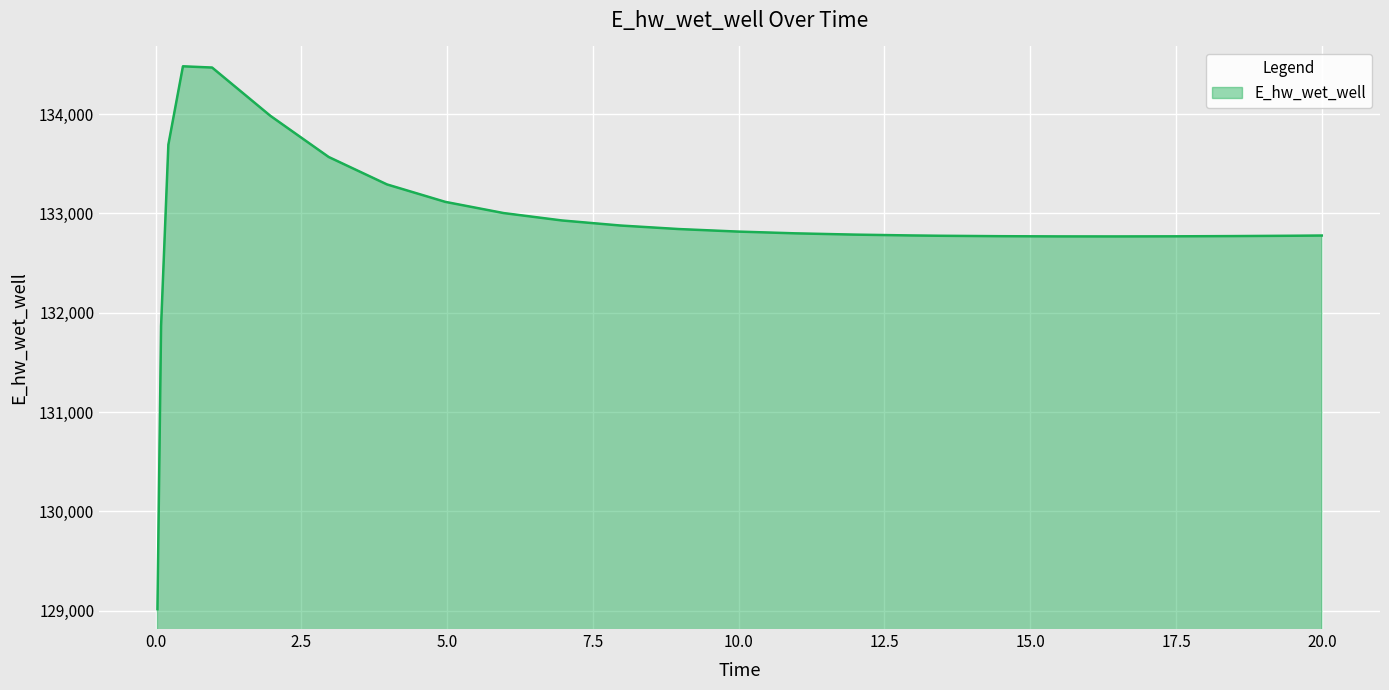

What is the smallest value displayed?

129015.7